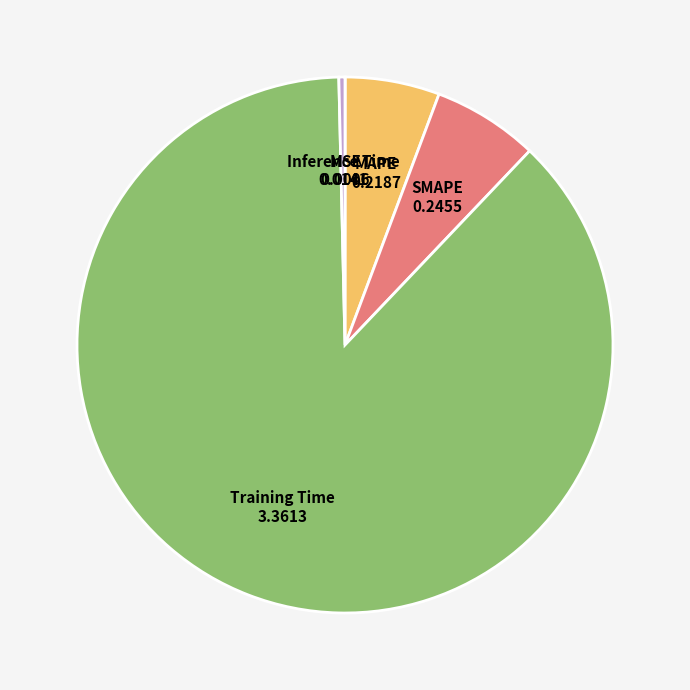

Which has a higher value, MAPE or SMAPE?

SMAPE